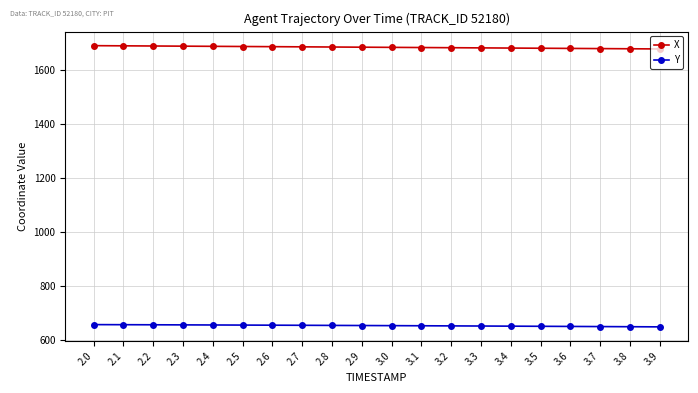

The Y series shows 654.8 at 2.2. True or false?

True